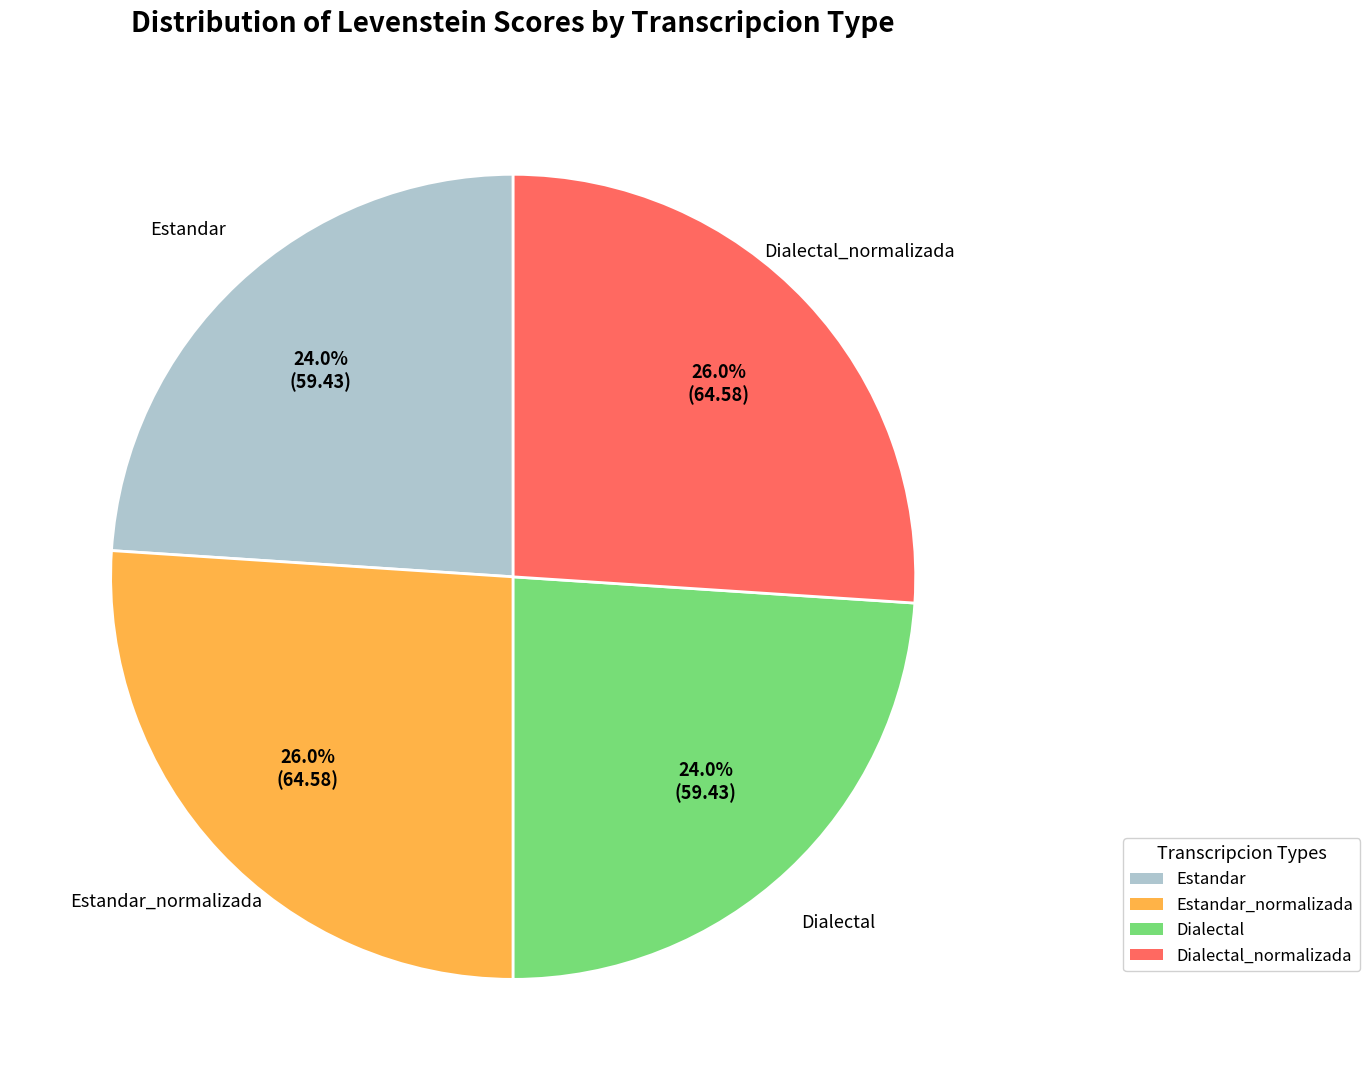

How many segments does this pie chart have?

4